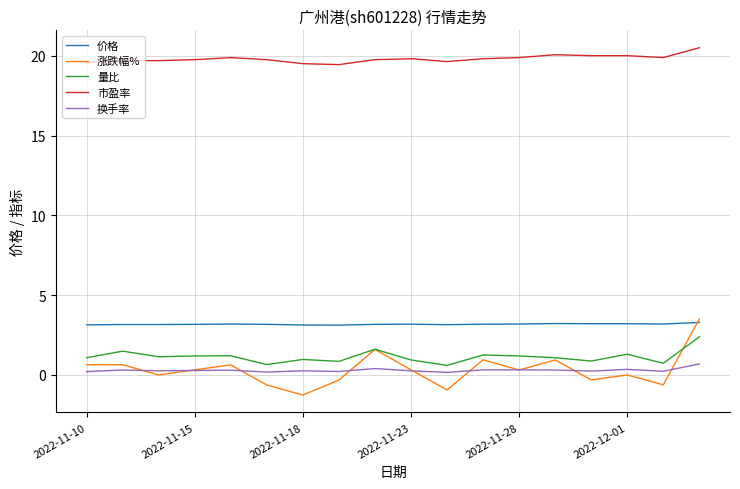

Which series has the largest range (max minus min)?

涨跌幅%